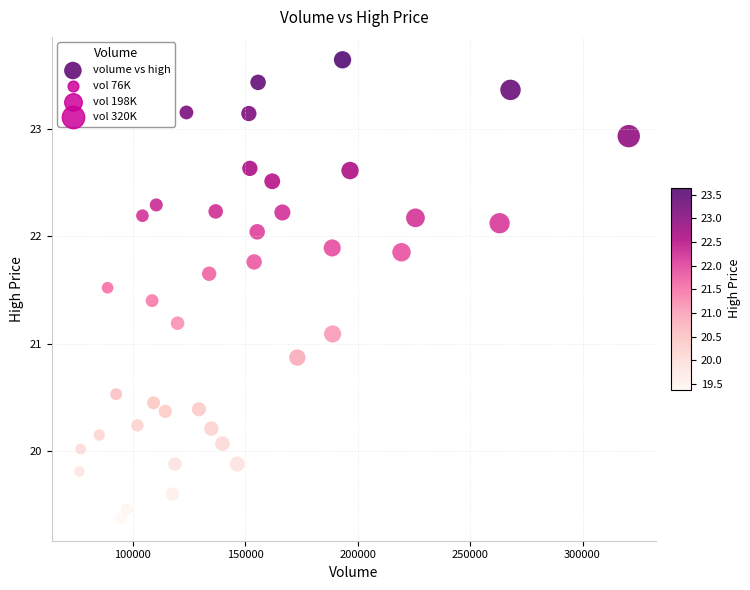

What is the range of X values (max minus min)?

244393.4